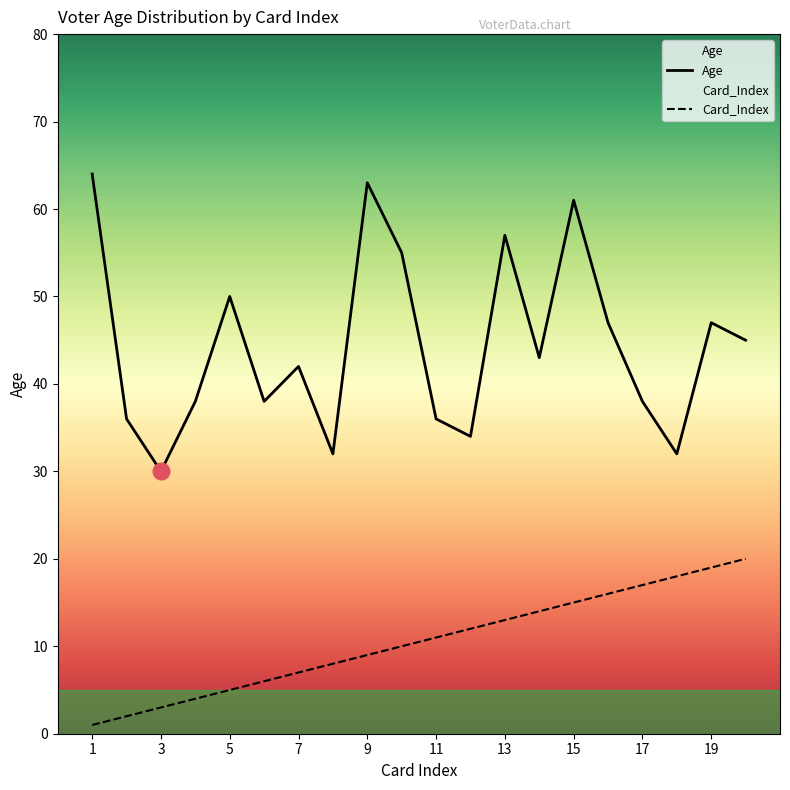

What is the smallest value displayed?

1